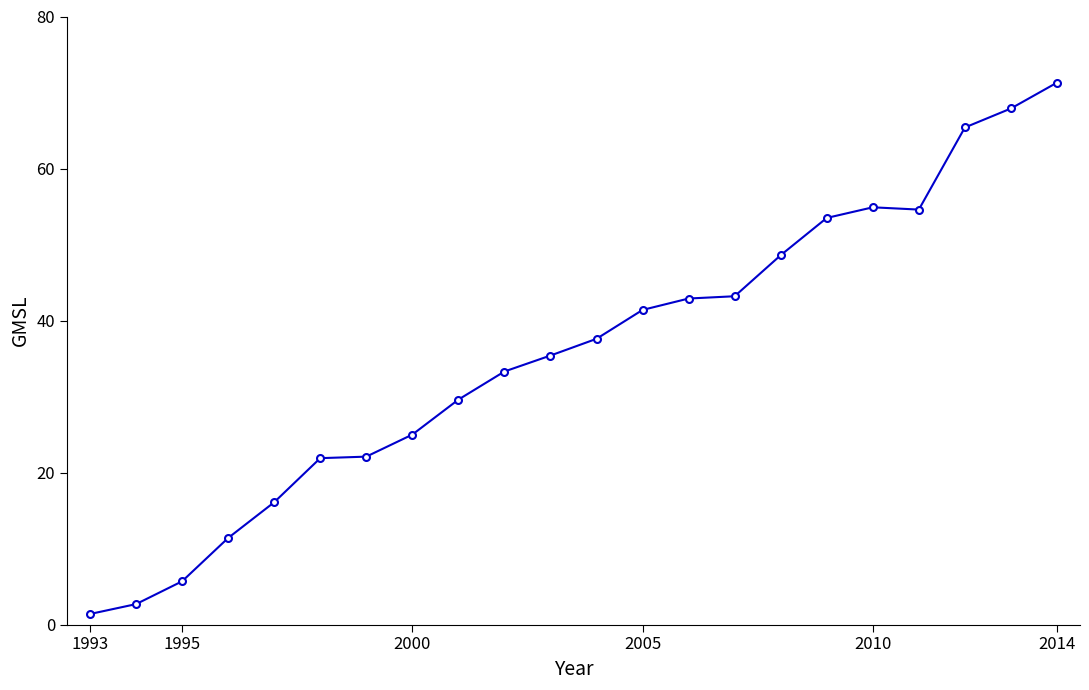

Does the chart have visible grid lines?

No